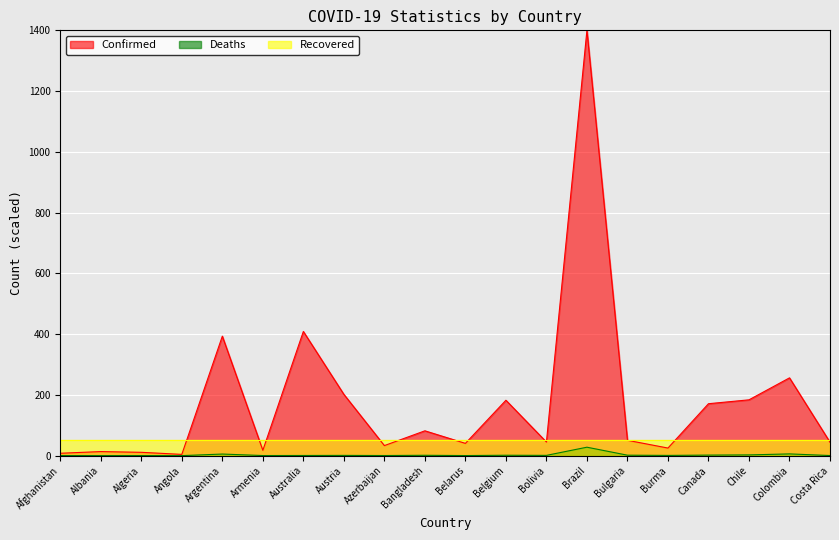

Where is the first local minimum for Confirmed?

Angola